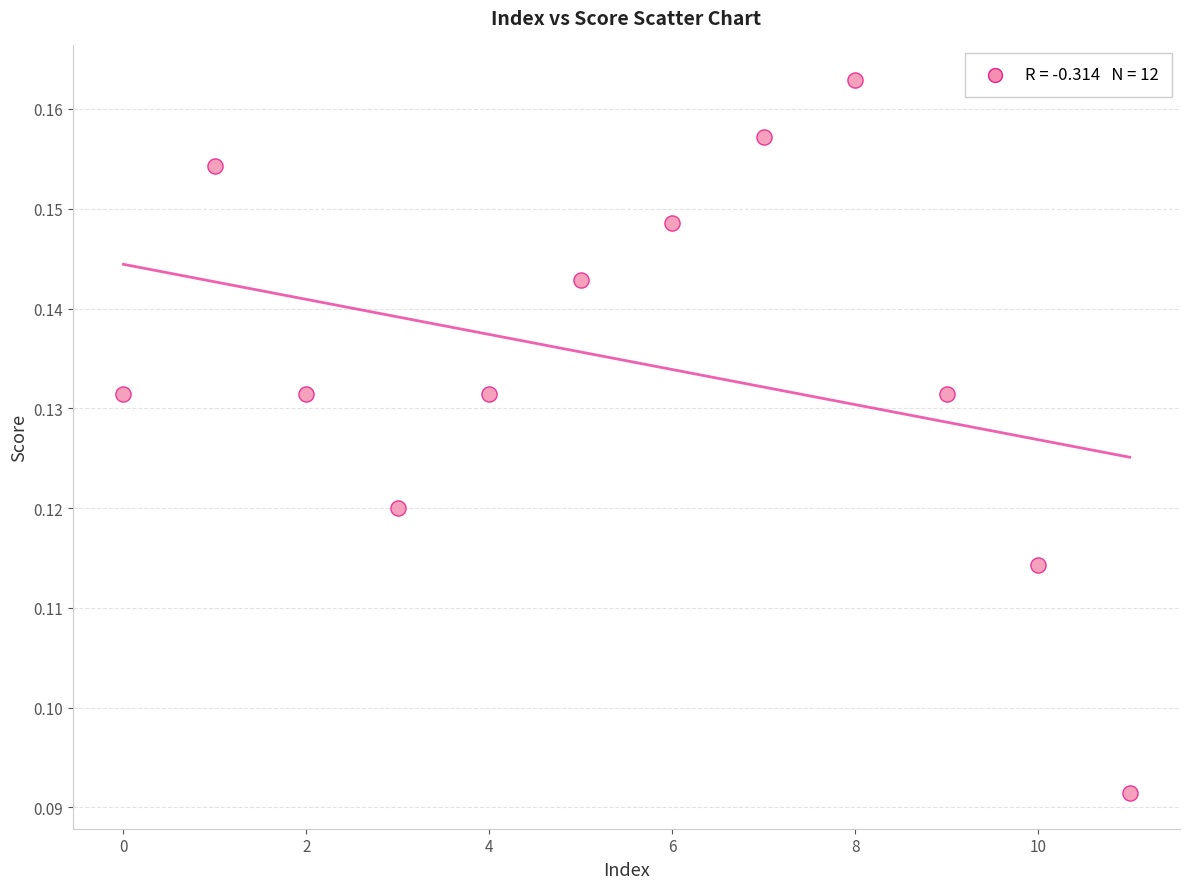

How many points are shown in the scatter plot?

12